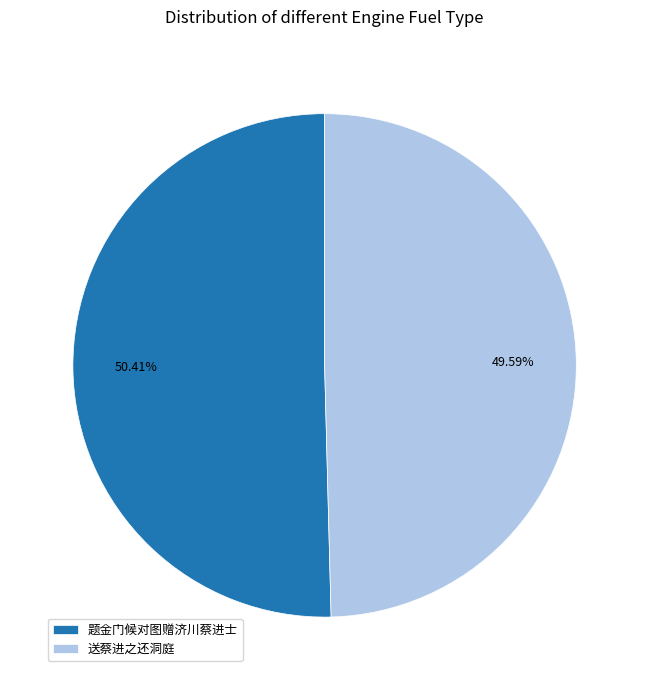

Is there any slice that represents more than half of the pie?

Yes